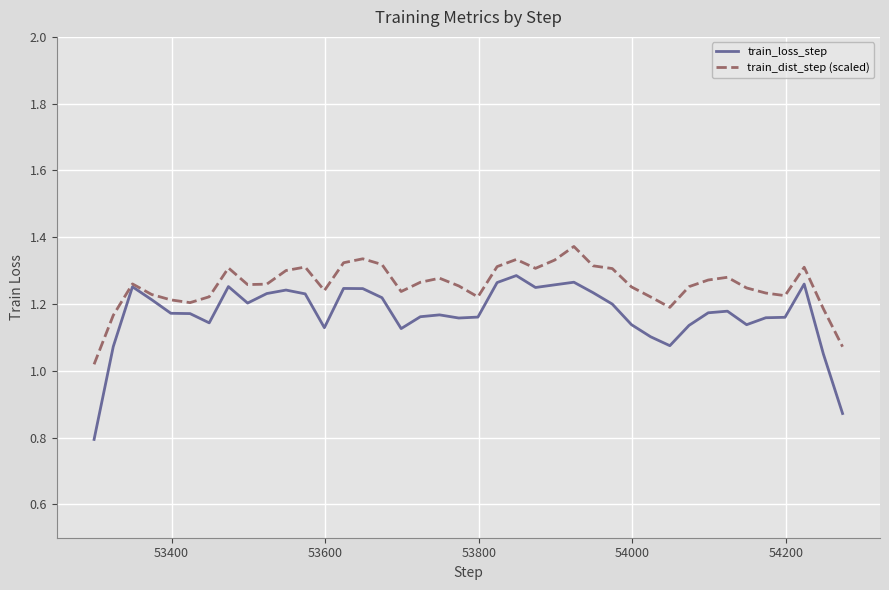

Rank the series by their maximum value, from lowest to highest.

train_loss_step, train_dist_step (scaled)